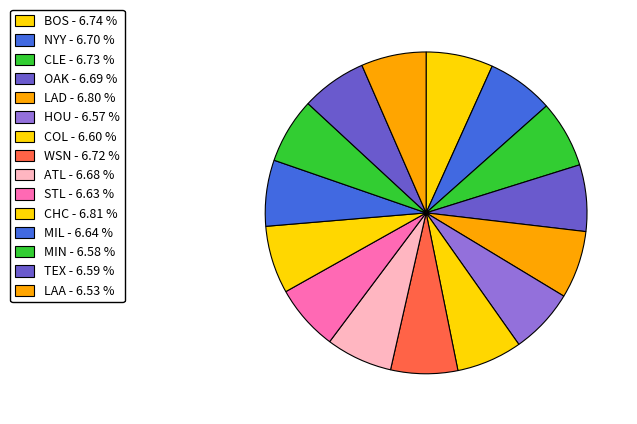

Which slice is the smallest?

LAA